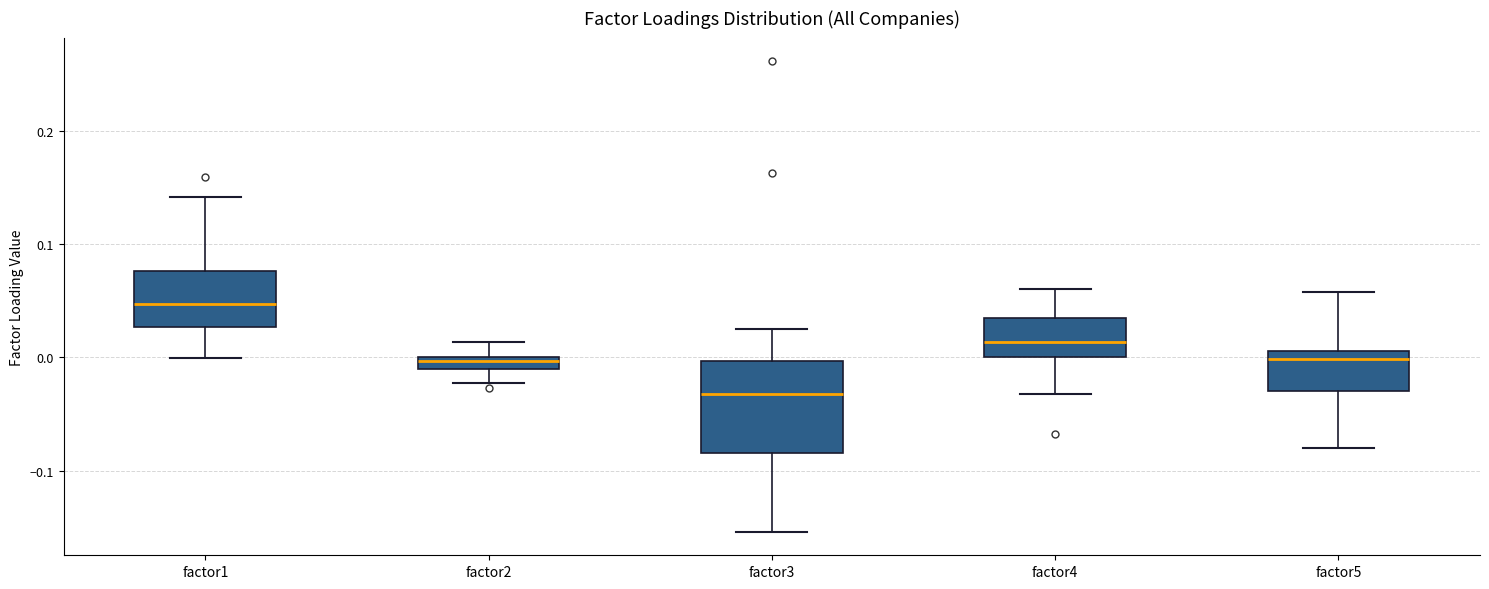

Which box's median line is the highest?

factor1